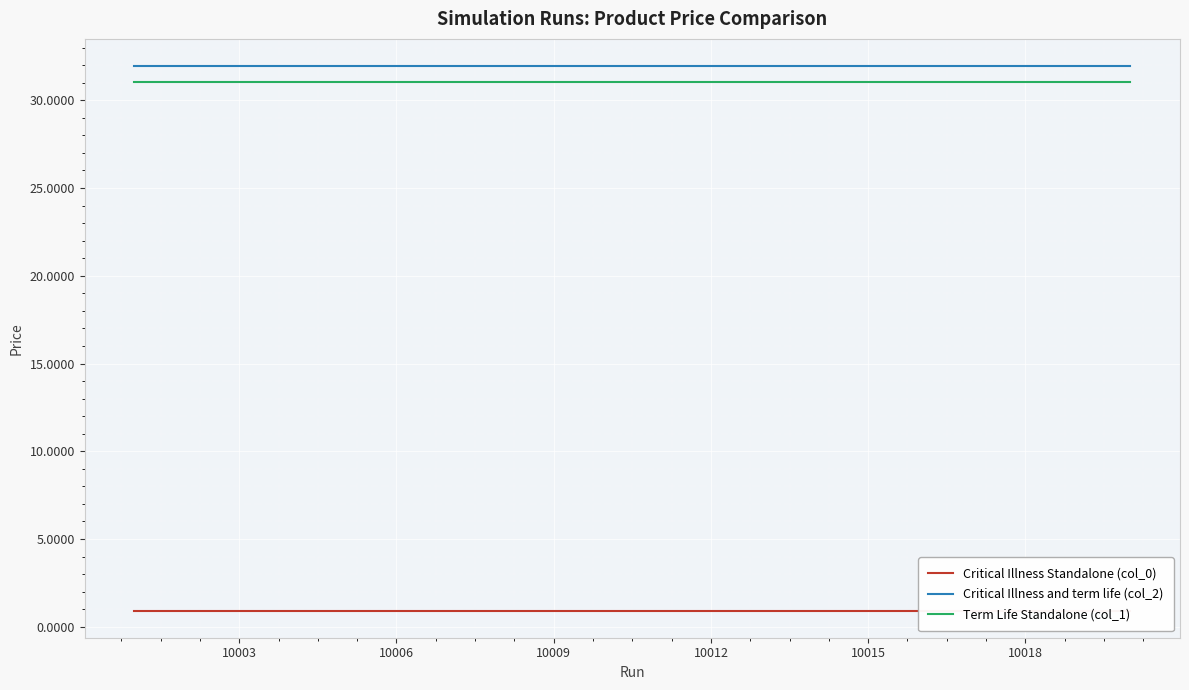

What is the greatest value displayed?

31.9